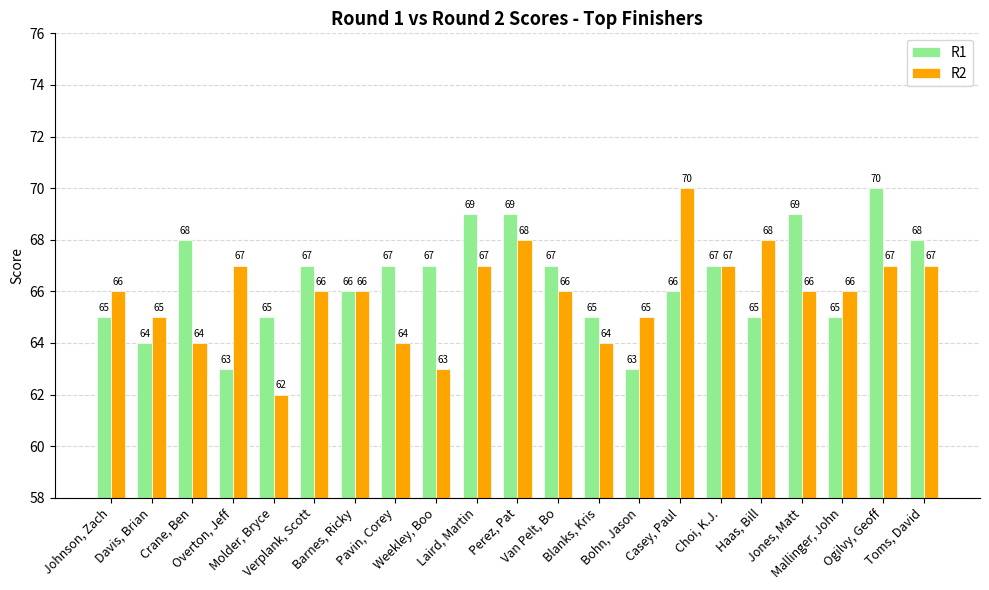

Rank the series at Van Pelt, Bo from lowest to highest value.

R2, R1